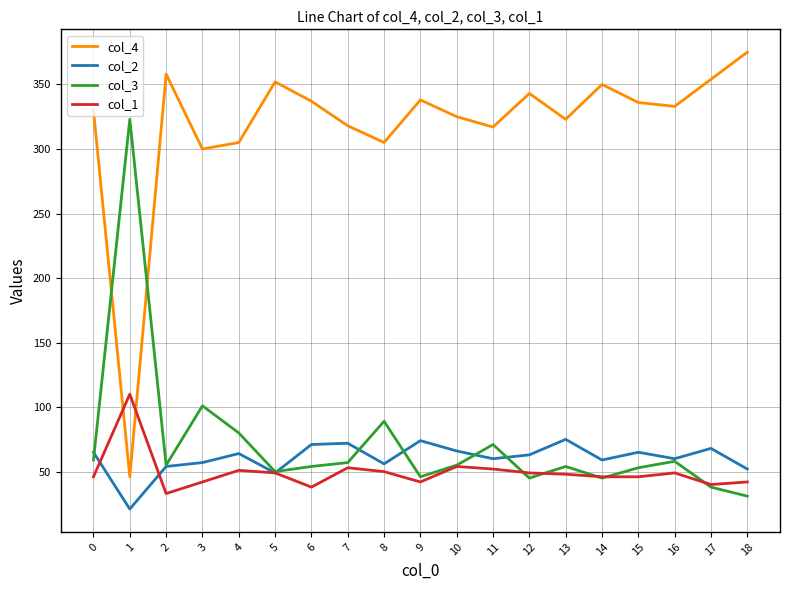

True or false: col_2 has more than 2 points higher than both neighbors.

True